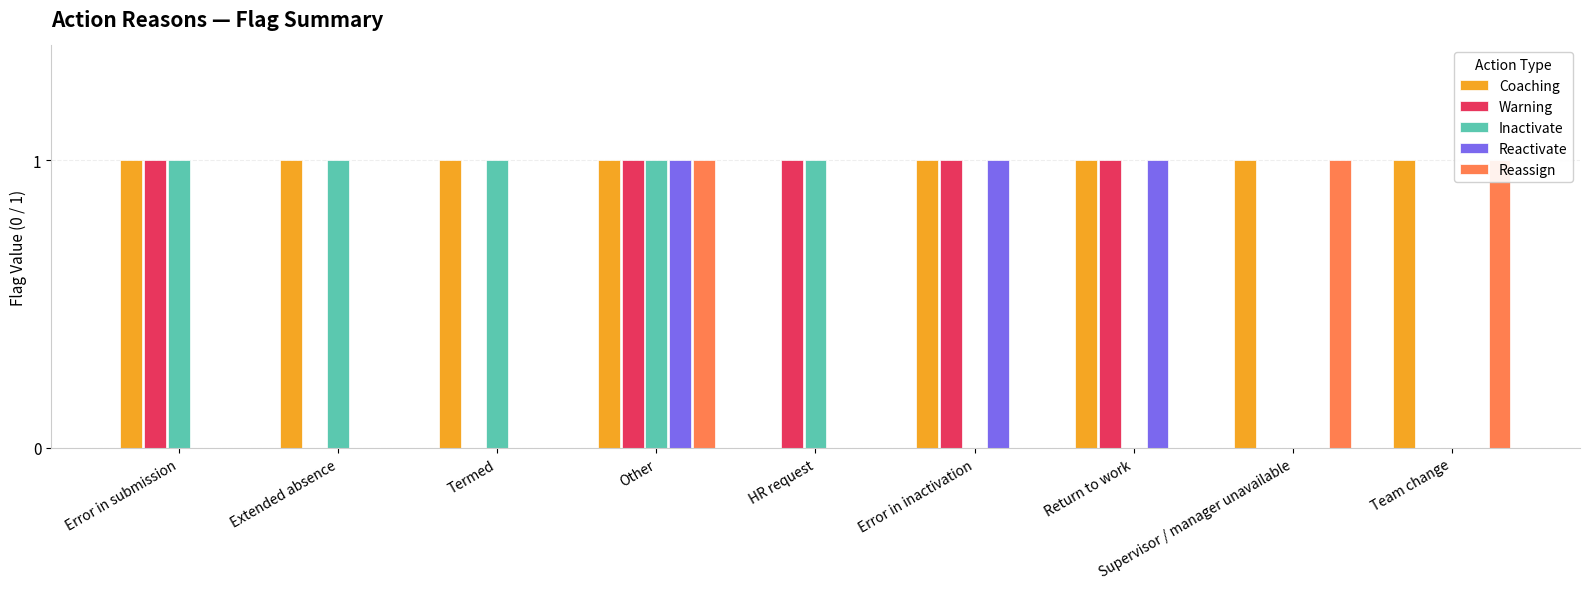

What is the label of the 2nd bar from the left?

Extended absence